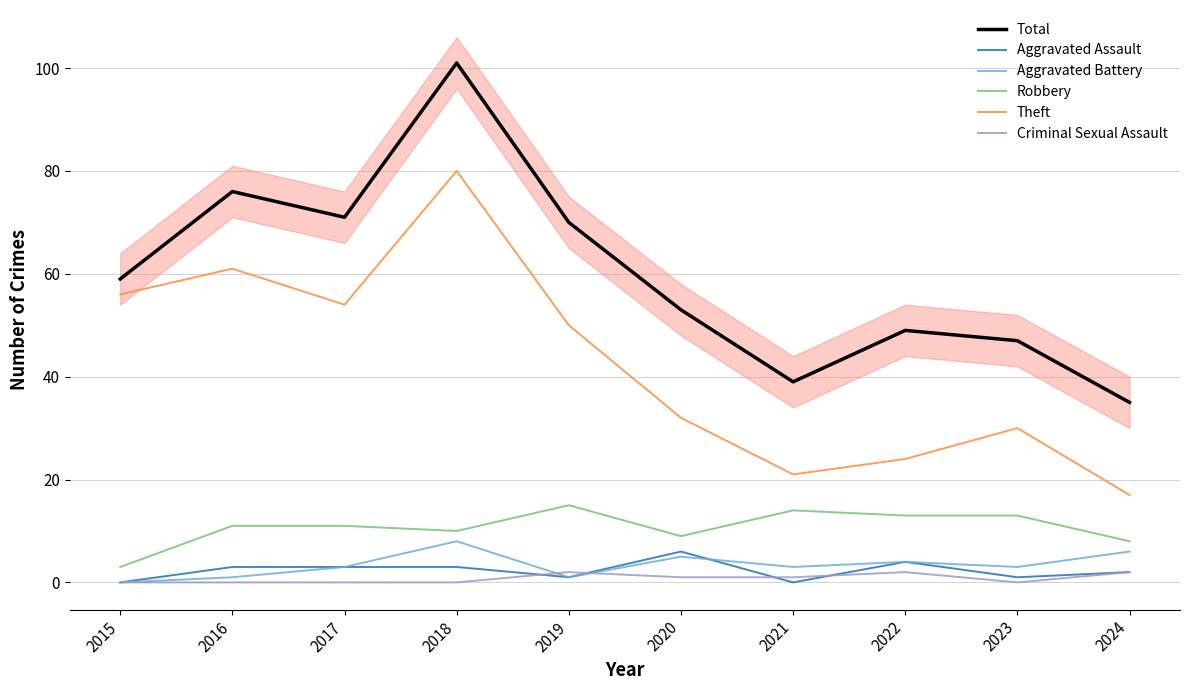

Reading left to right, list all the values displayed in this chart.

Total: 2015=59	2016=76	2017=71	2018=101	2019=70	2020=53	2021=39	2022=49	2023=47	2024=35
Aggravated Assault: 2015=0	2016=3	2017=3	2018=3	2019=1	2020=6	2021=0	2022=4	2023=1	2024=2
Aggravated Battery: 2015=0	2016=1	2017=3	2018=8	2019=1	2020=5	2021=3	2022=4	2023=3	2024=6
Robbery: 2015=3	2016=11	2017=11	2018=10	2019=15	2020=9	2021=14	2022=13	2023=13	2024=8
Theft: 2015=56	2016=61	2017=54	2018=80	2019=50	2020=32	2021=21	2022=24	2023=30	2024=17
Criminal Sexual Assault: 2015=0	2016=0	2017=0	2018=0	2019=2	2020=1	2021=1	2022=2	2023=0	2024=2